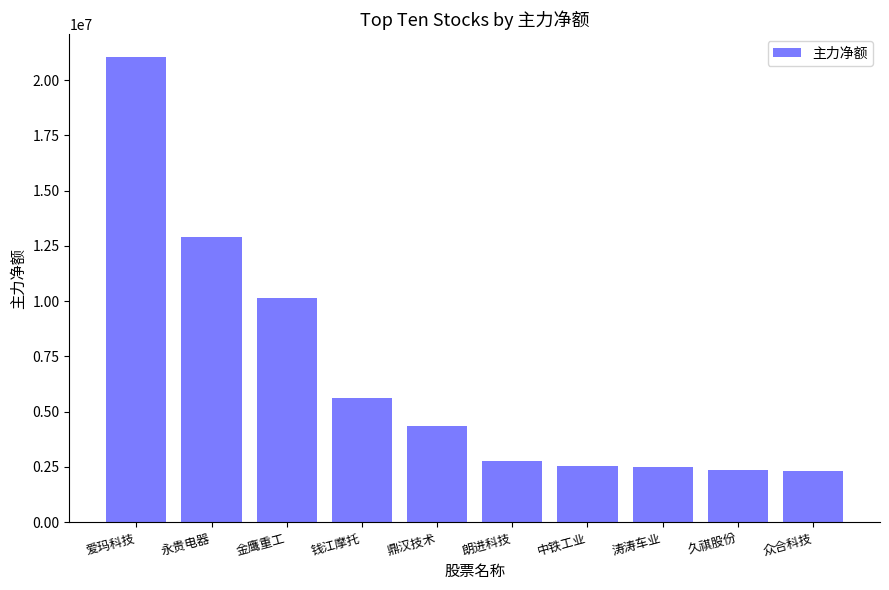

What is the sum of the values at 朗进科技 and 涛涛车业?

5250648